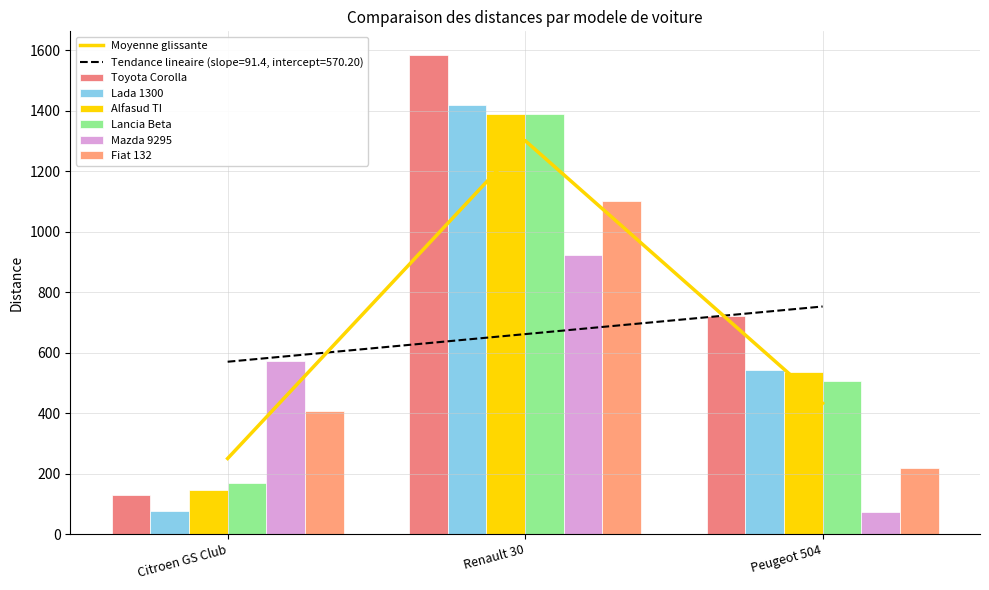

What is the greatest value displayed?

1584.0